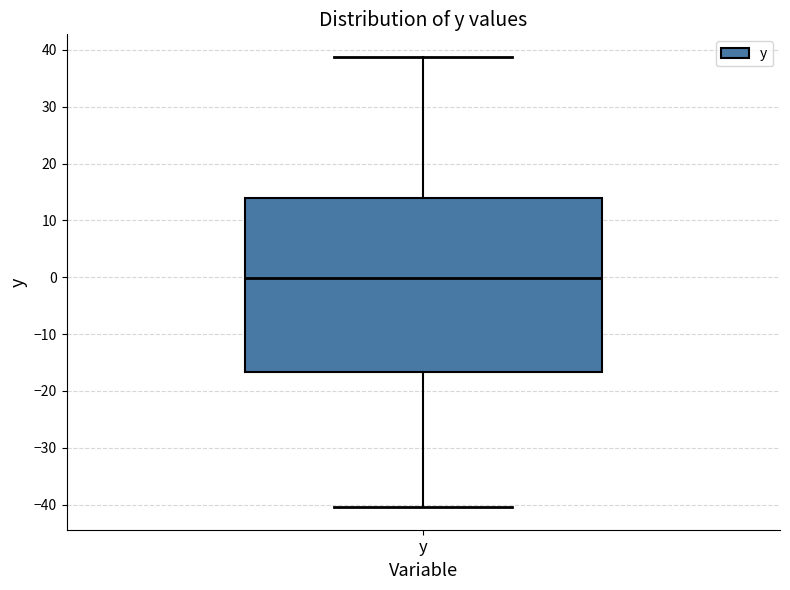

Where does the lower whisker of the box for y end on the y-axis? The values are not printed on the chart, so give them approximately, as read against the axis.

-40